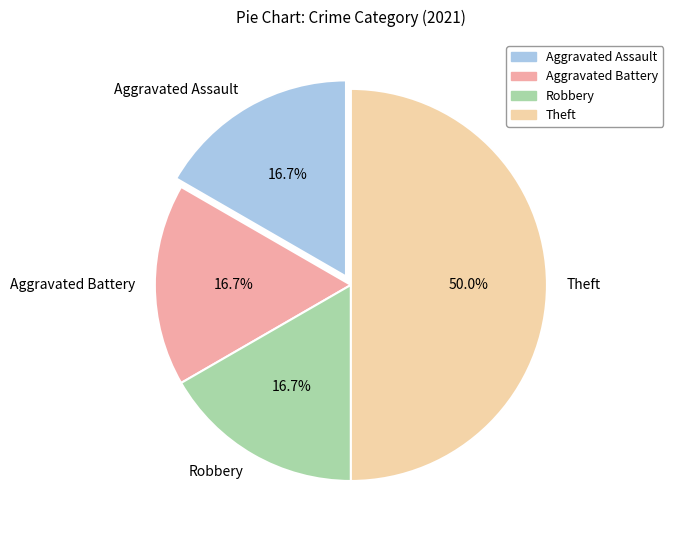

Approximately how many times larger is the value at Aggravated Battery compared to Aggravated Assault?

1.0